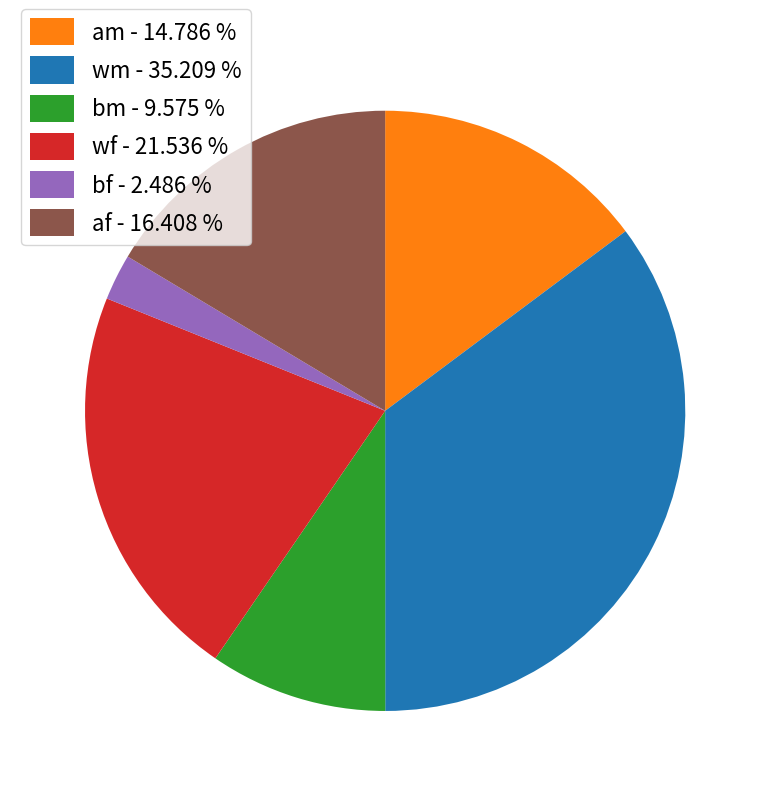

Which slice is the smallest?

bf